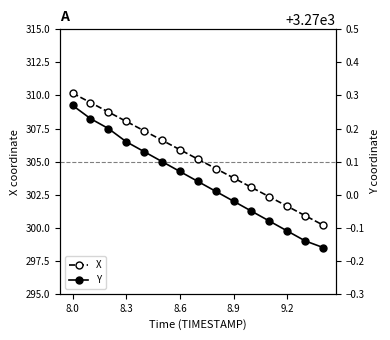

True or false: X has more than 2 interior local peaks.

False